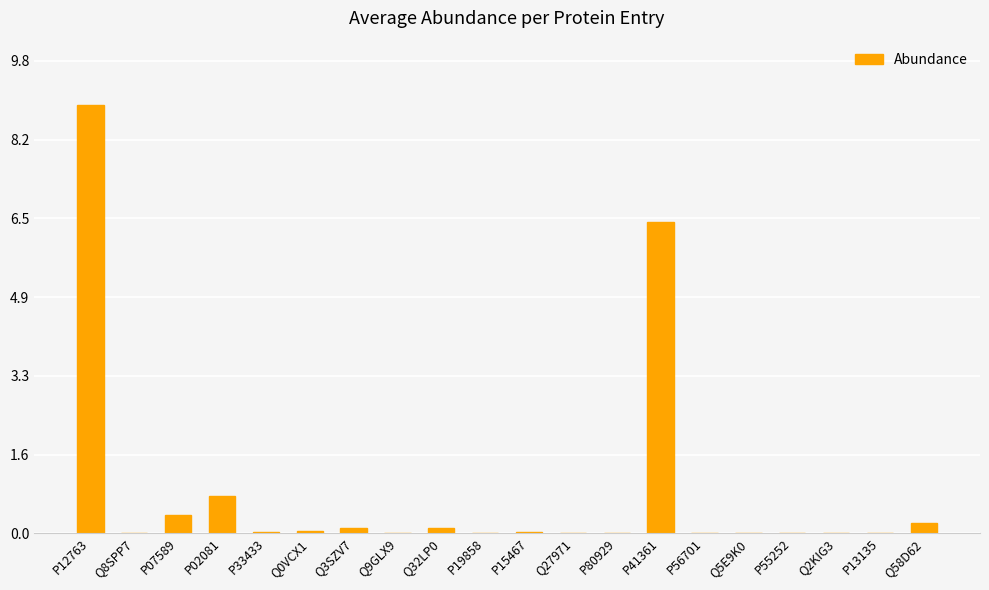

What is the sum of all values?

17.0